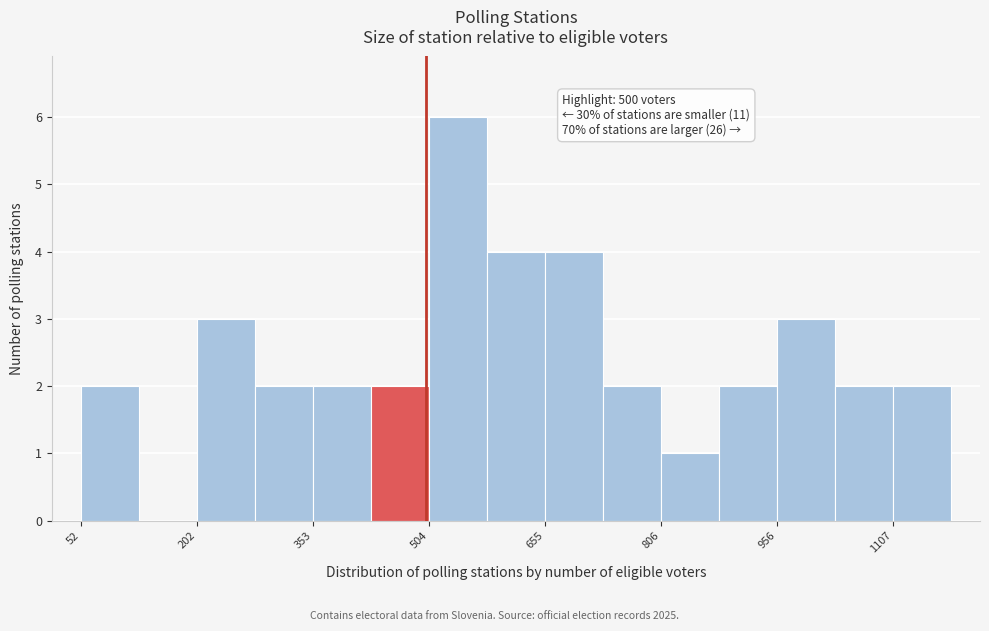

Read against the x-axis, roughly where is the centre of the tallest bar?

540